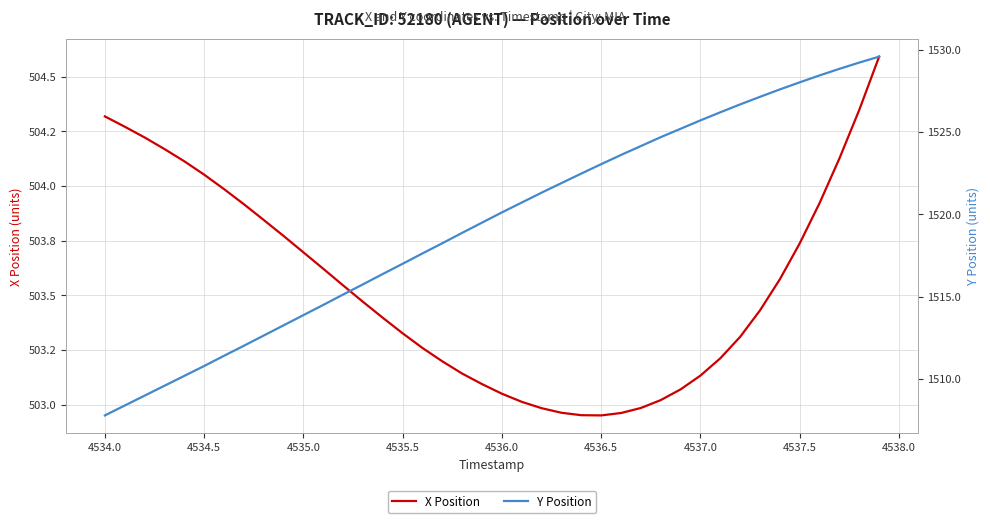

What are all the series names shown in the legend?

X Position, Y Position